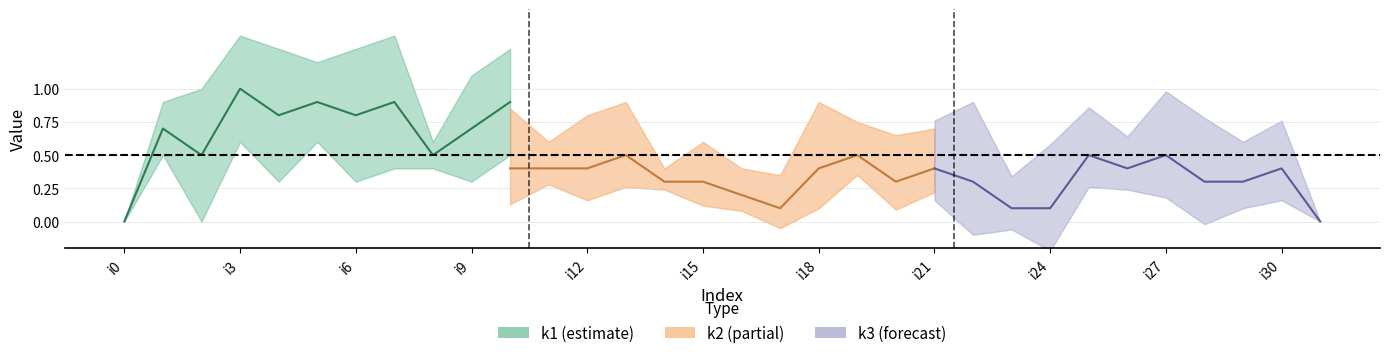

At which category does the chart reach its minimum across all series?

i0